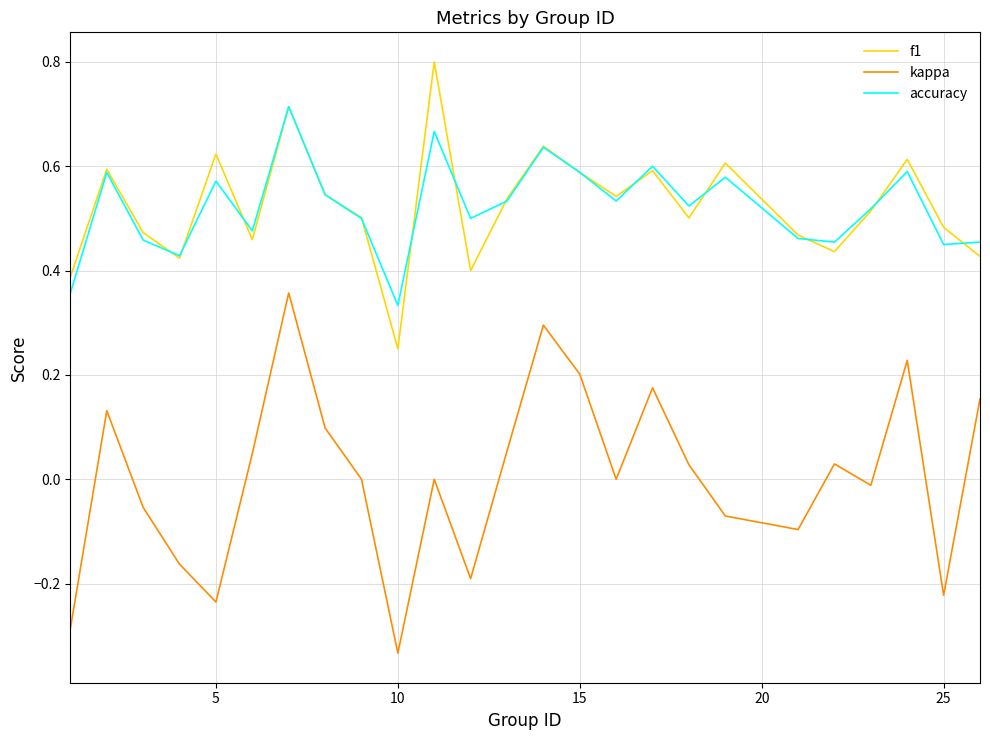

True or false: accuracy and kappa intersect in this chart.

False